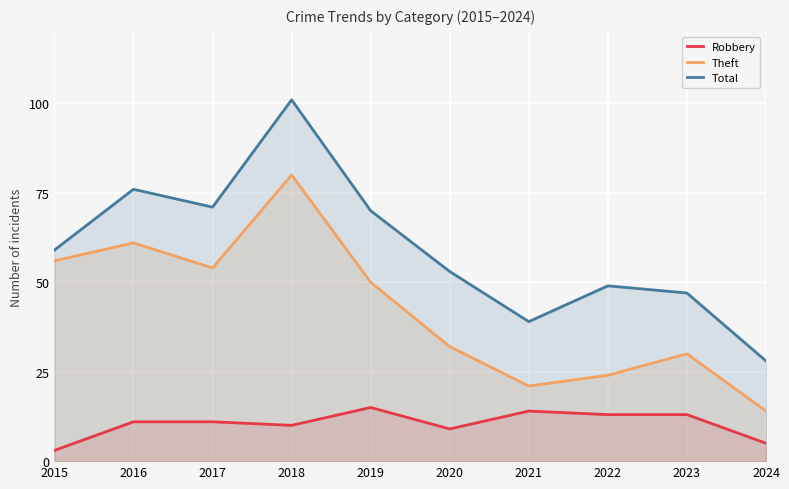

True or false: Robbery has a value of 11 at 2016.

True